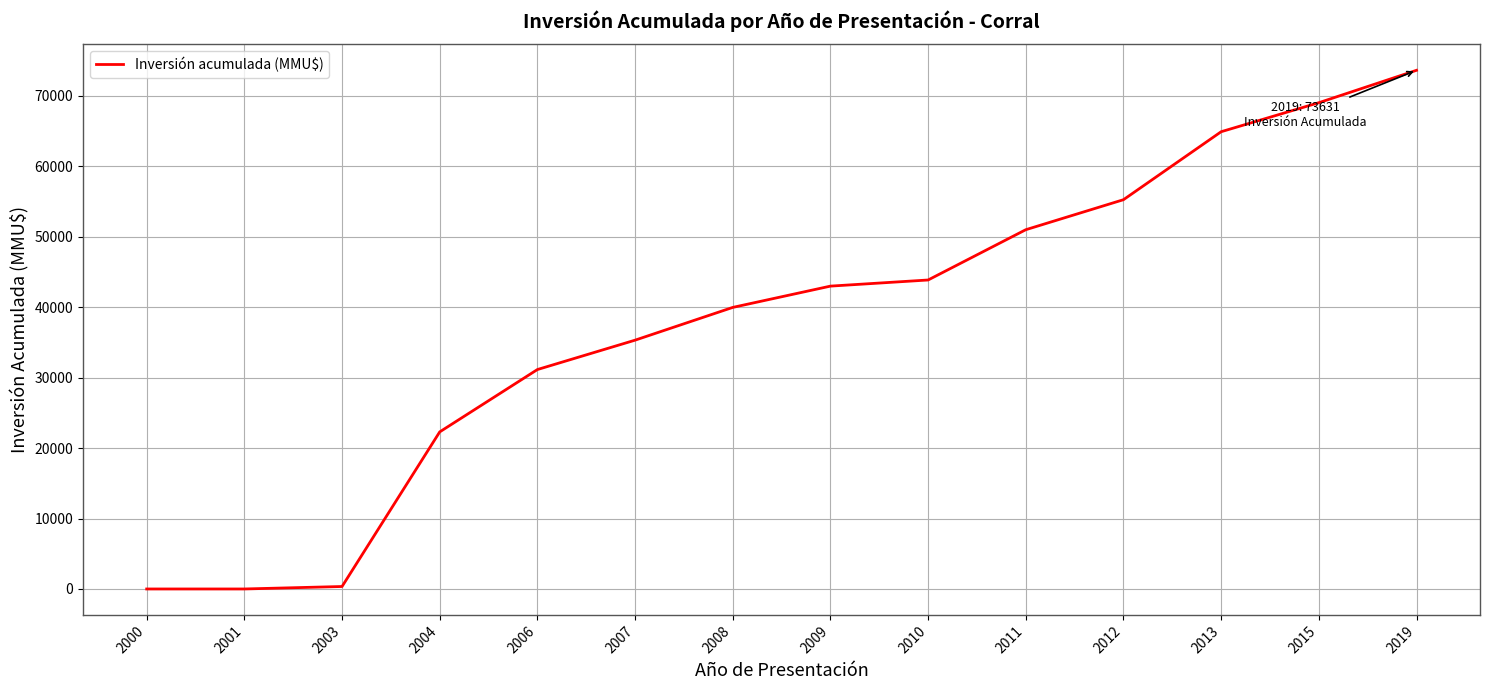

Is it true that the value at 2012 is 24644?

False